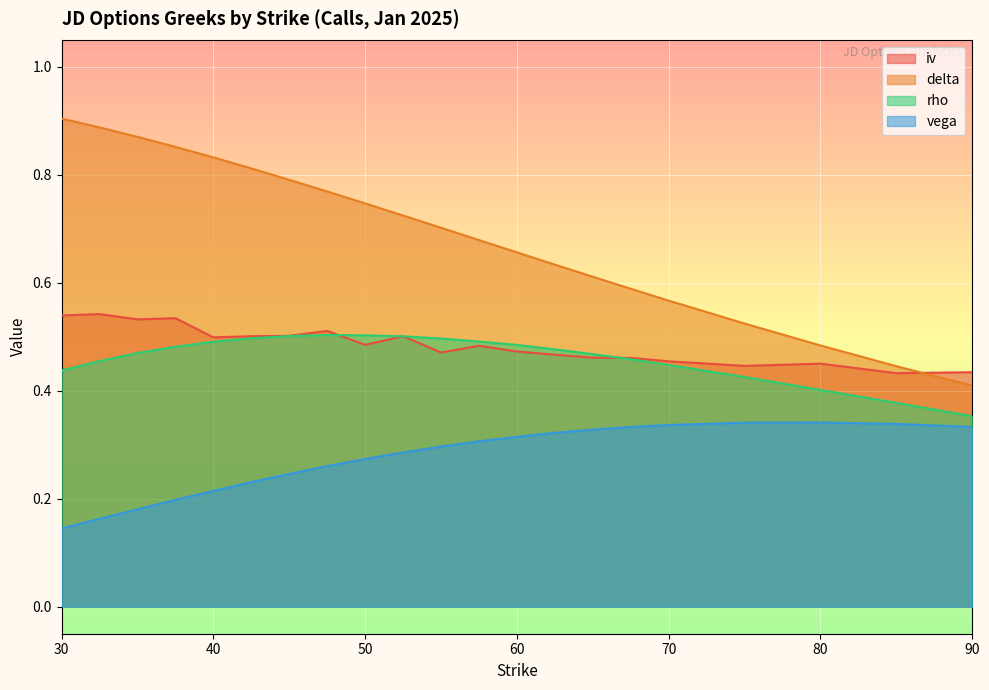

What is the sum of the iv values at 62.5 and 32.5?

1.0